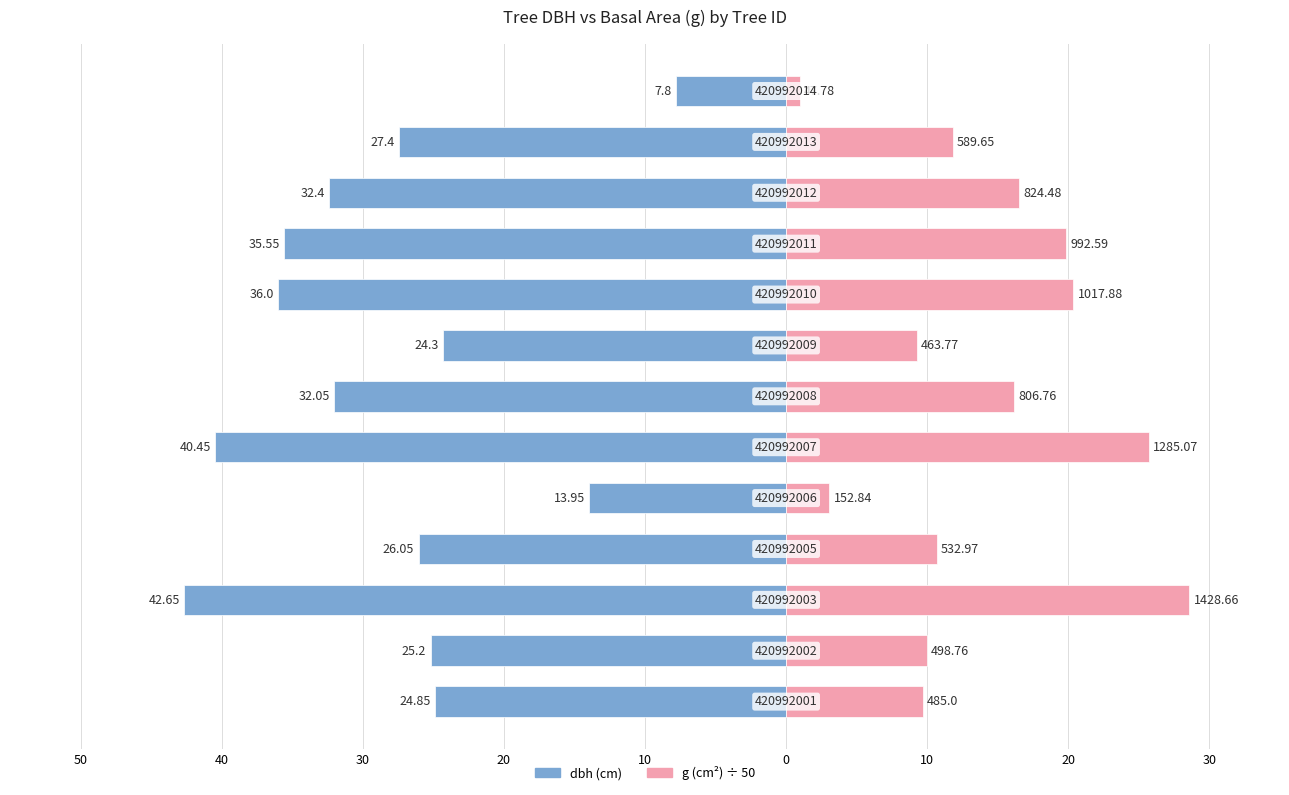

At 9, list the series in order from largest to smallest.

g, dbh